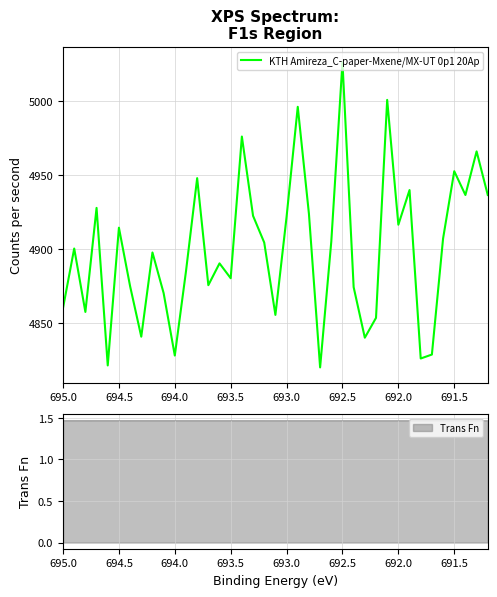

What is the average value?

4900.1